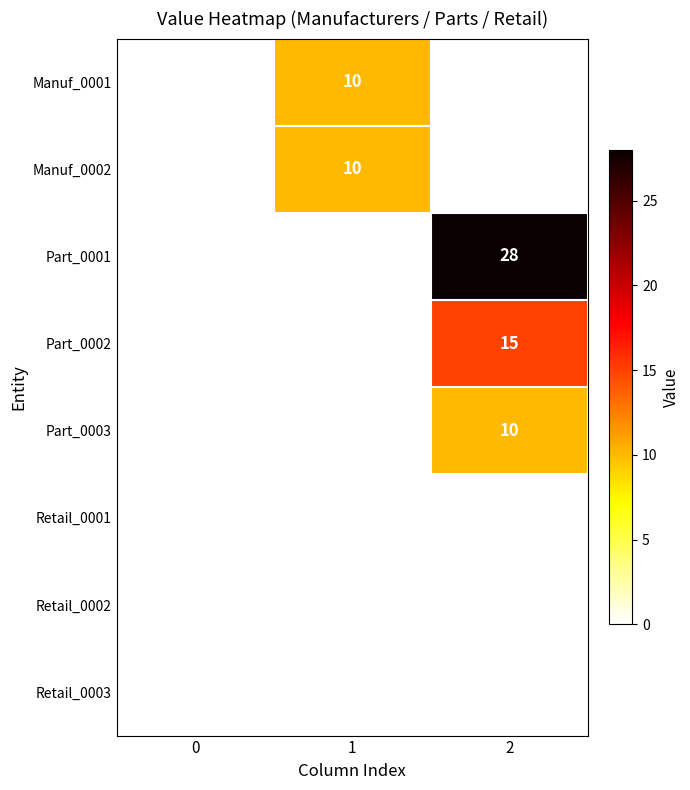

What is the highest value of the Manuf_0002 series?

10